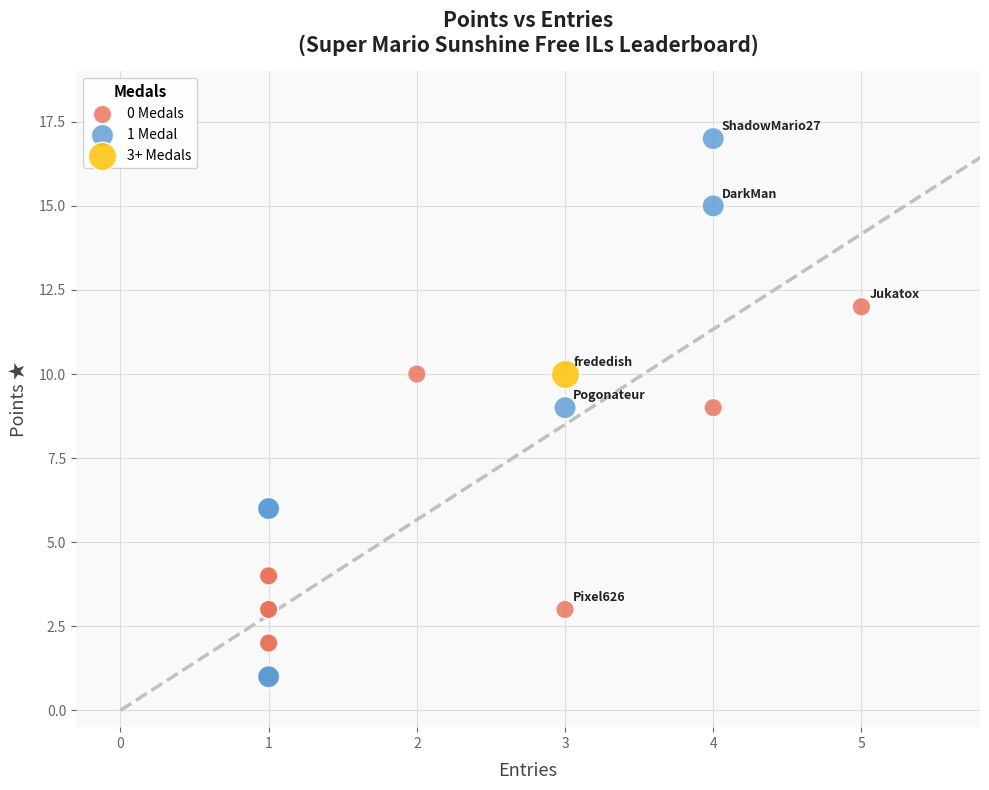

What are all the series names shown in the legend?

0 Medals, 1 Medal, 3+ Medals